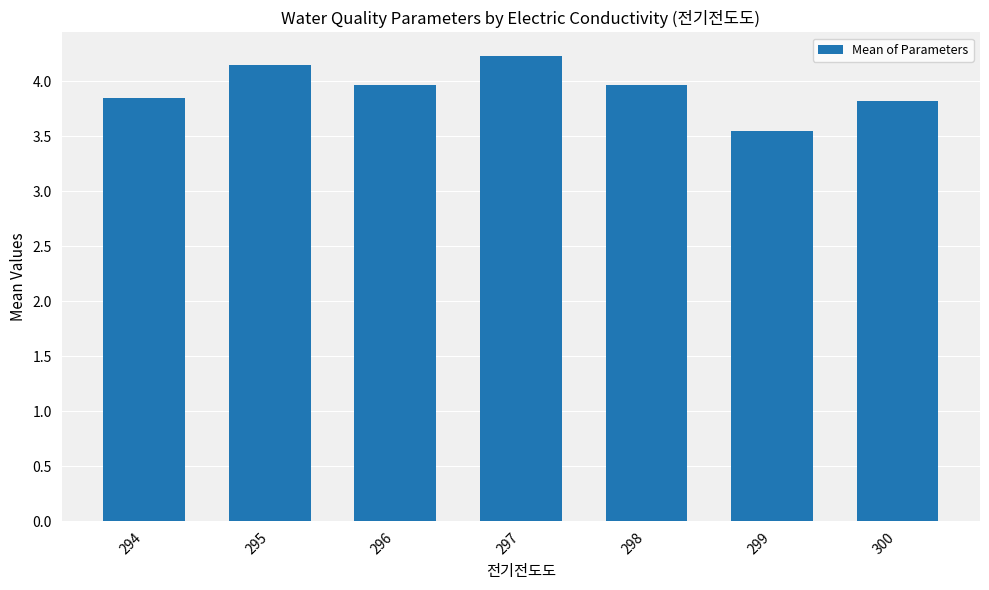

Which has a higher value, 294 or 295?

295